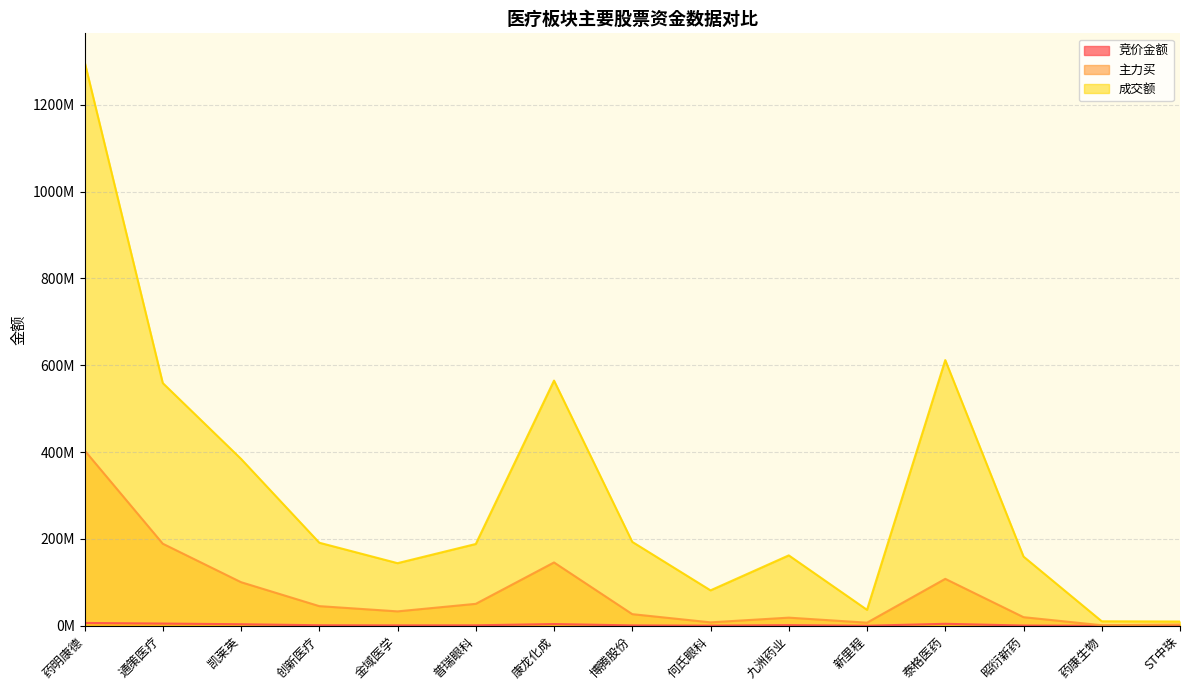

What is the sum of the 主力买 values at 新里程 and 普瑞眼科?

57463905